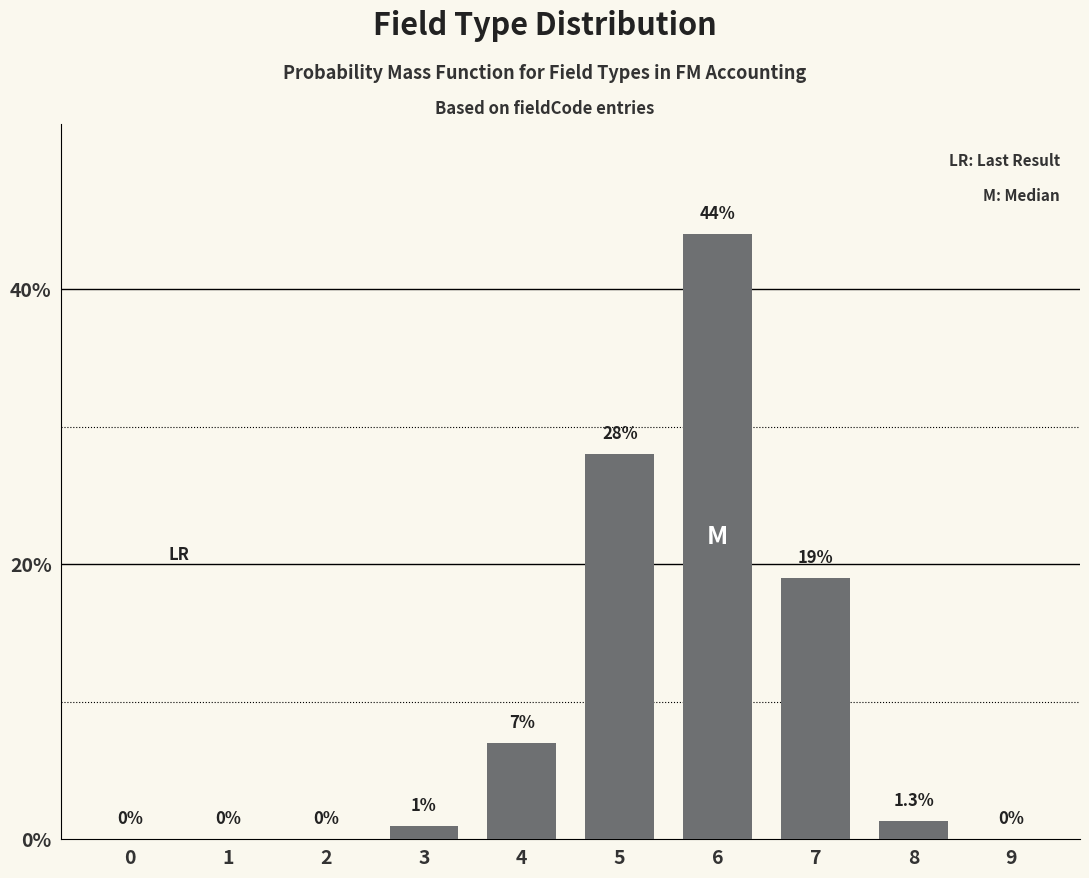

Reading left to right, what are all the values shown in this chart?

0=0.0	1=0.0	2=0.0	3=1.0	4=7.0	5=28.0	6=44.0	7=19.0	8=1.3	9=0.0